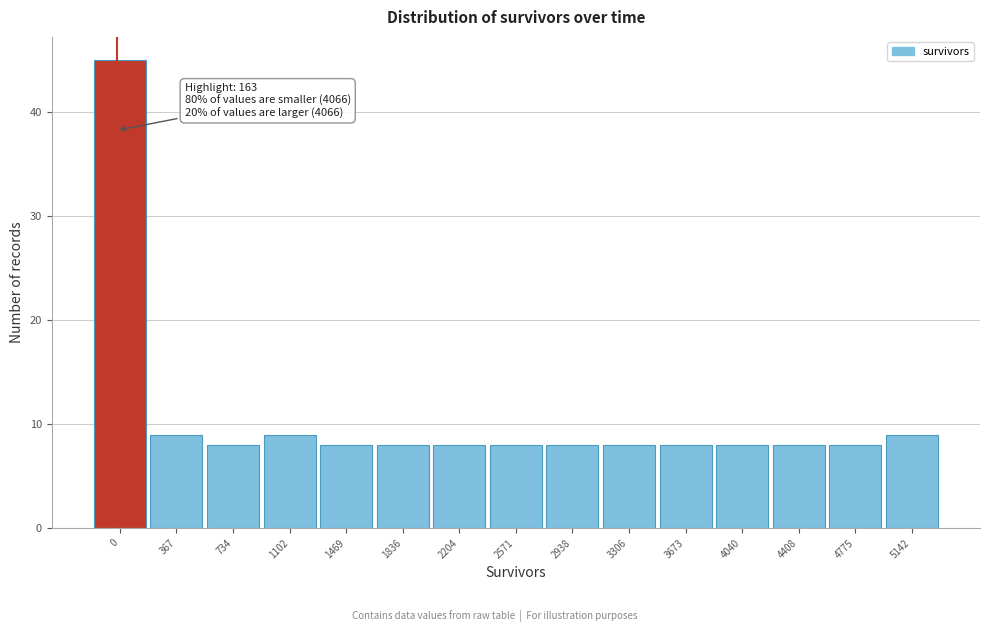

Reading left to right, list all the values displayed in this chart.

0=45	367=9	734=8	1102=9	1469=8	1836=8	2204=8	2571=8	2938=8	3306=8	3673=8	4040=8	4408=8	4775=8	5142=9